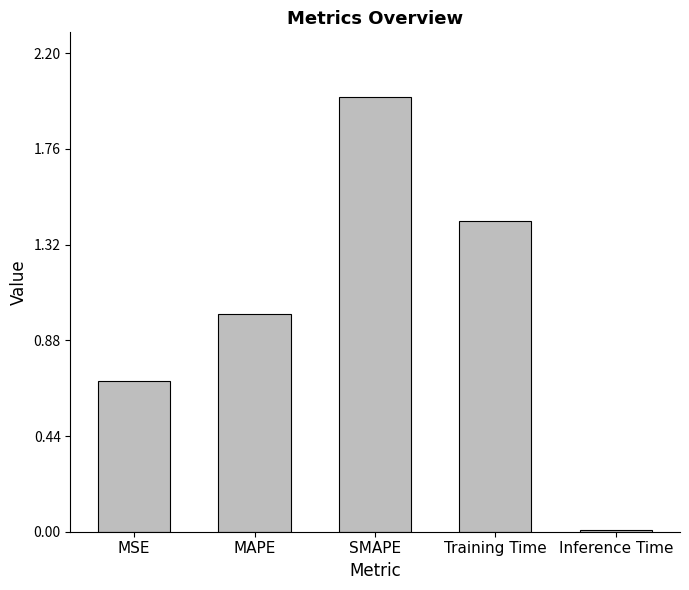

List the labels in order of value, largest first.

SMAPE, Training Time, MAPE, MSE, Inference Time